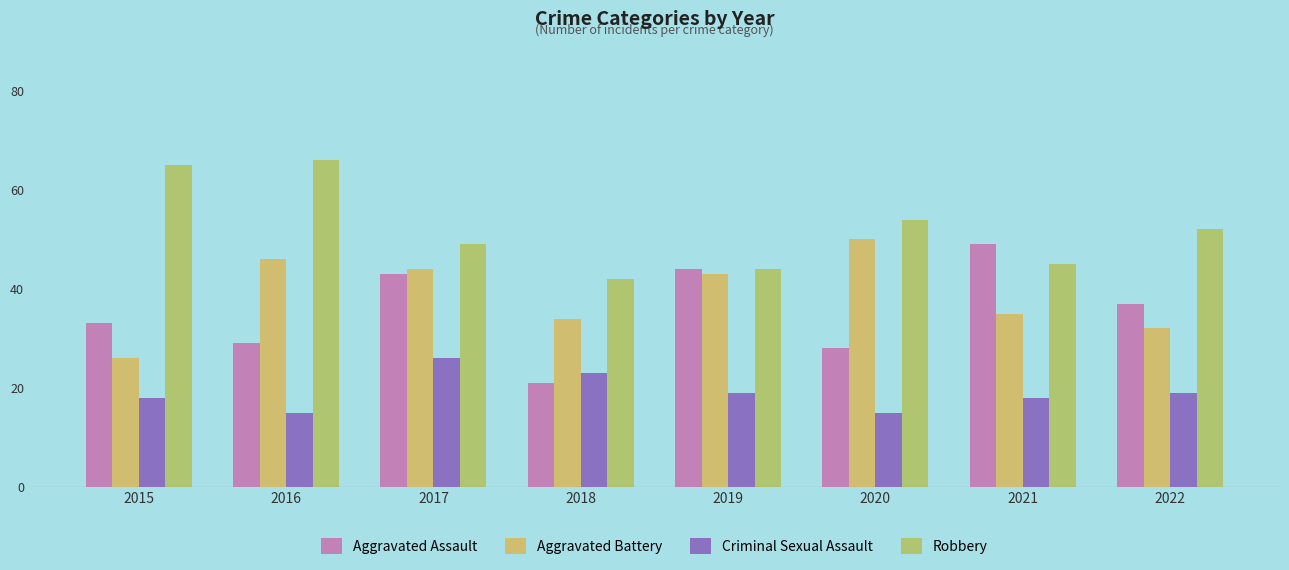

How many data points does each series have?

8